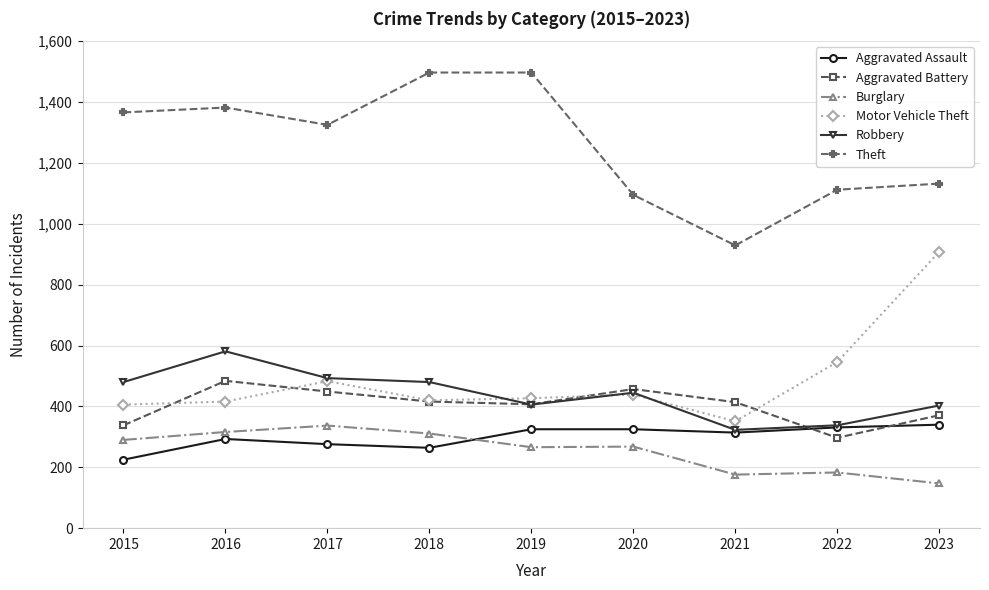

What is the value of the Robbery point at the 4th from the left?

480